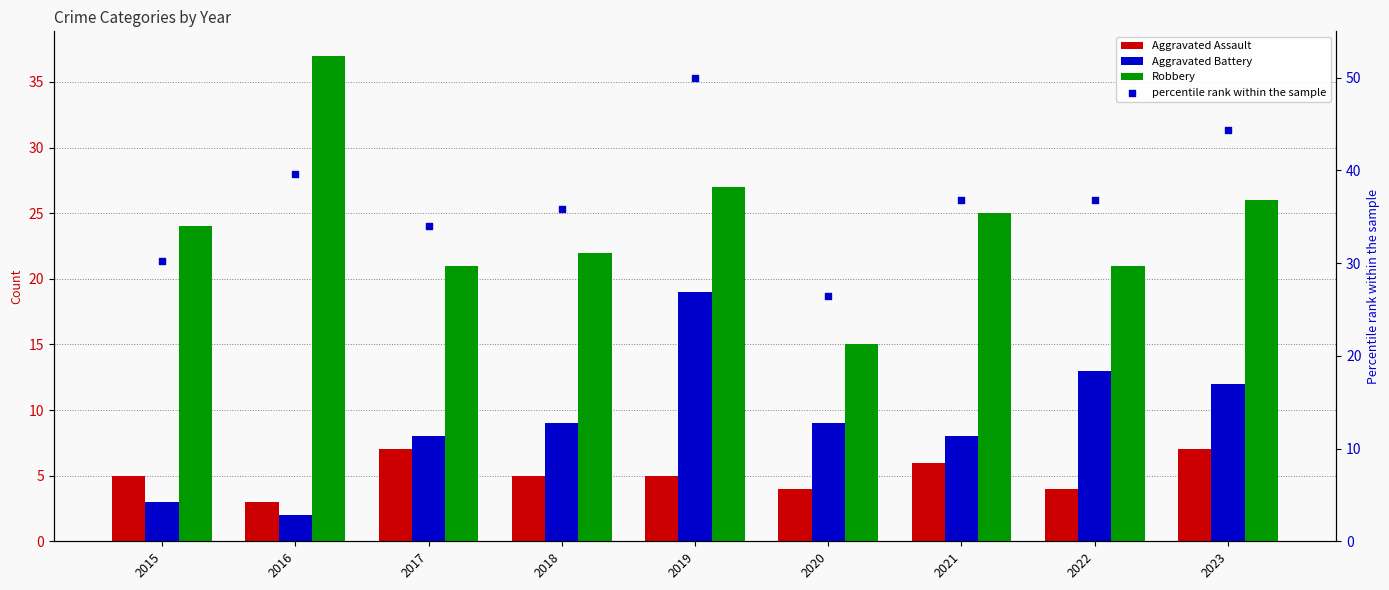

Which series has the largest total across all categories?

percentile rank within the sample